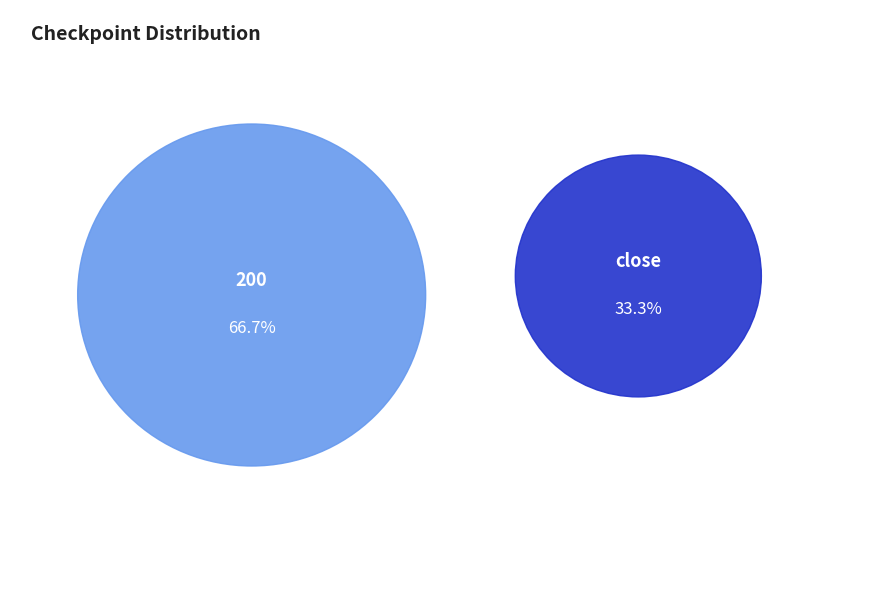

To the nearest percent, what portion does 200 represent?

67%